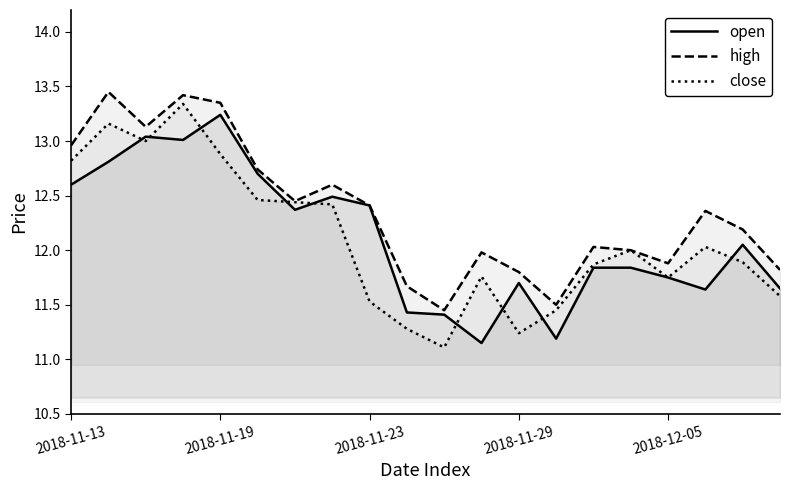

At which label does open first exceed 12?

2018-11-13